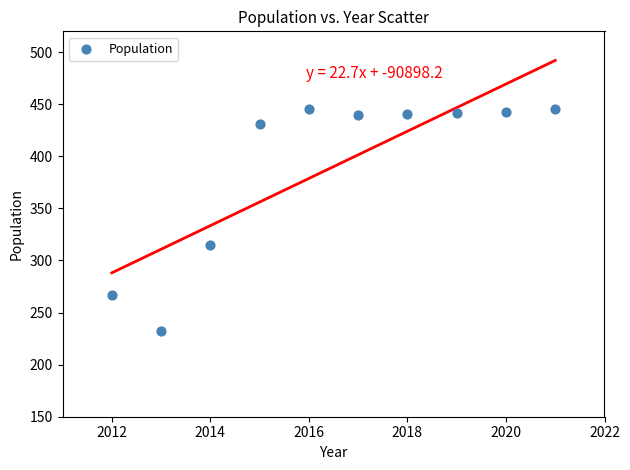

What is the range of X values (max minus min)?

9